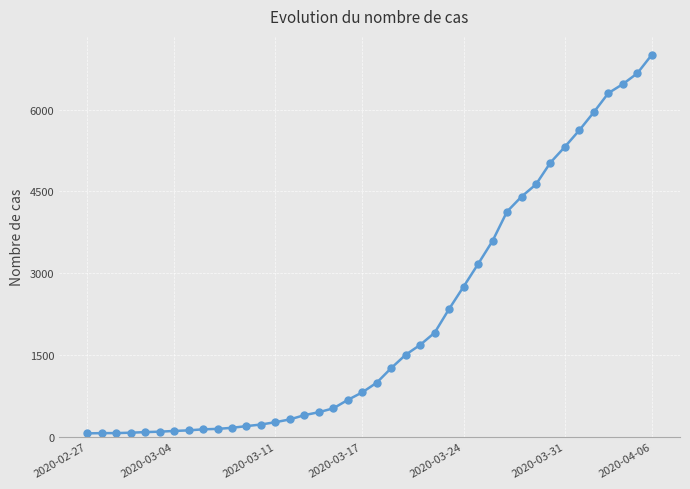

What is the greatest value displayed?

7003